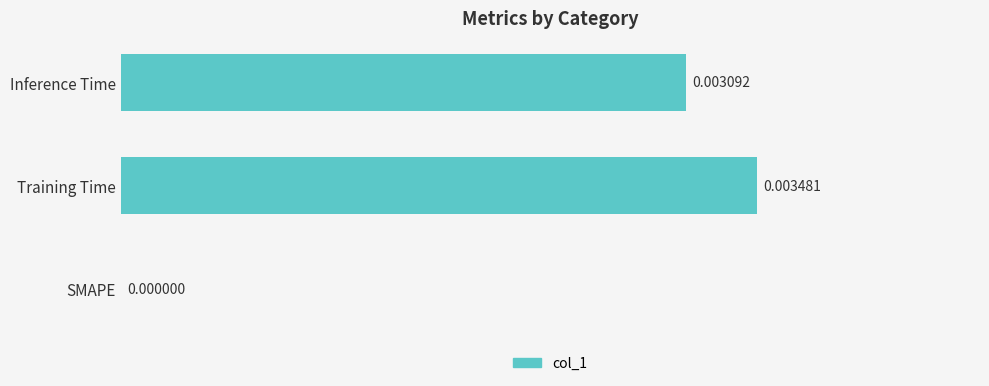

How many categories are shown in the chart?

3